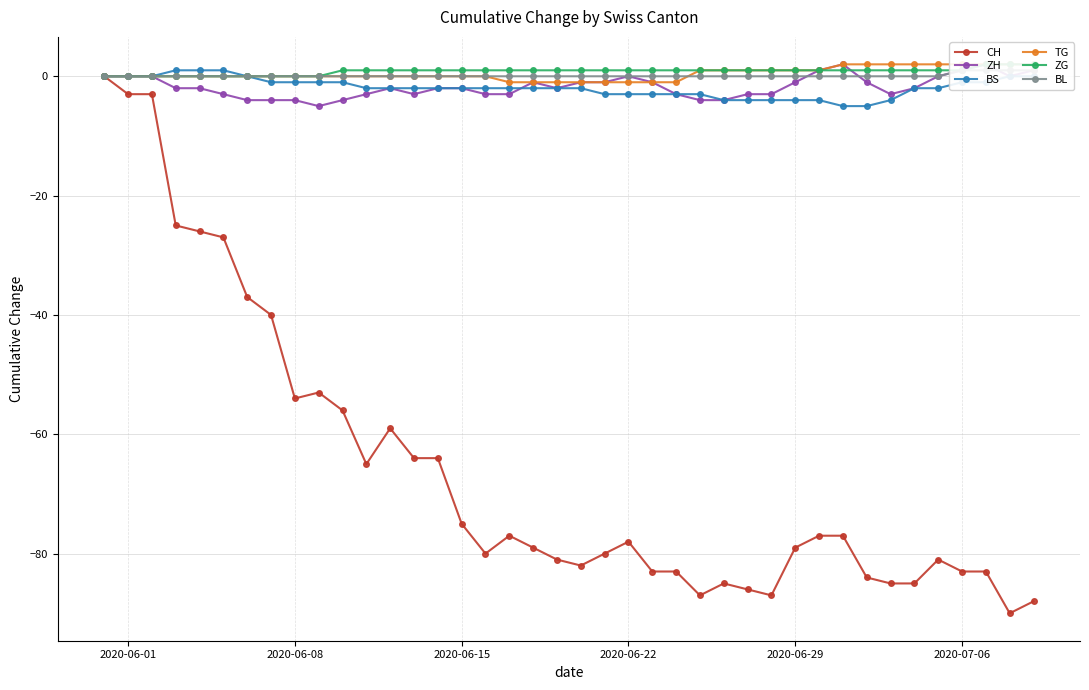

True or false: ZG and BS intersect in this chart.

False